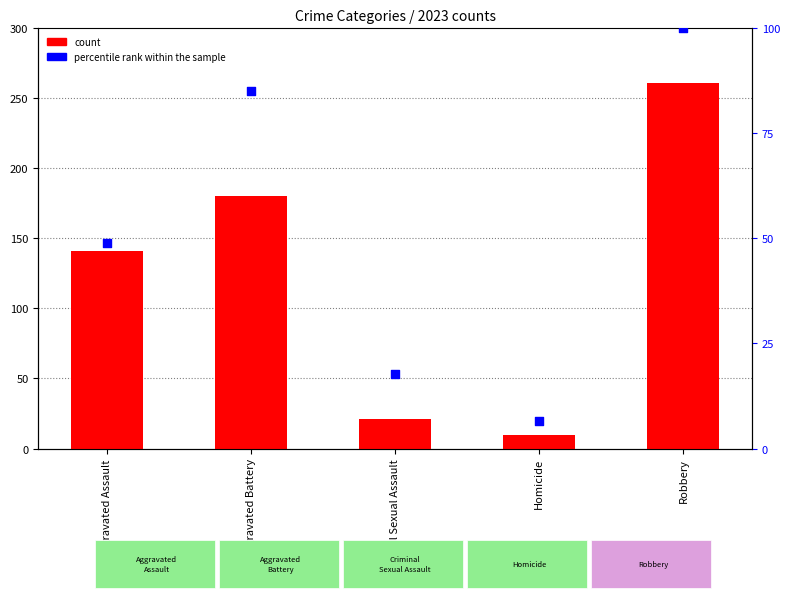

Which series has the largest total across all categories?

count